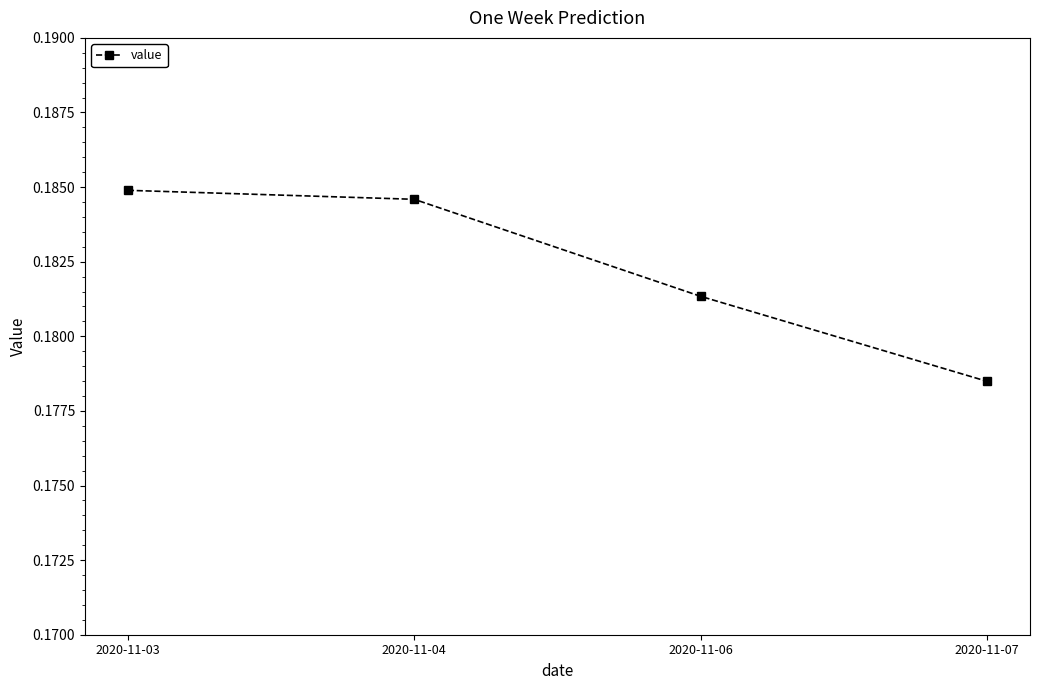

Which has a higher value, 2020-11-07 or 2020-11-03?

2020-11-03